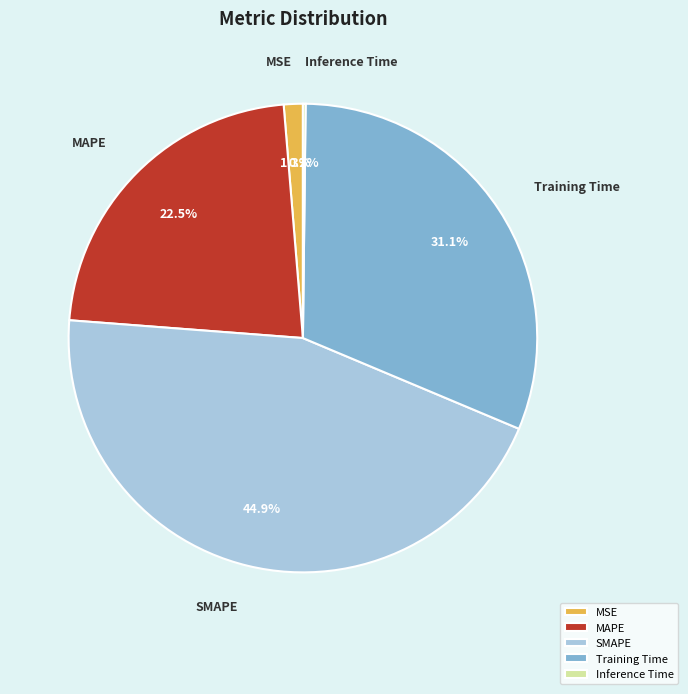

Is there a majority slice in this chart?

No